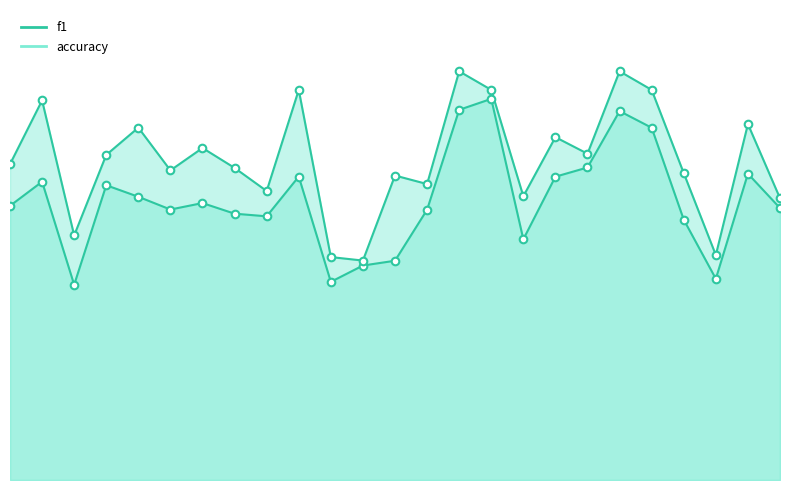

Which series has the largest total across all categories?

accuracy line